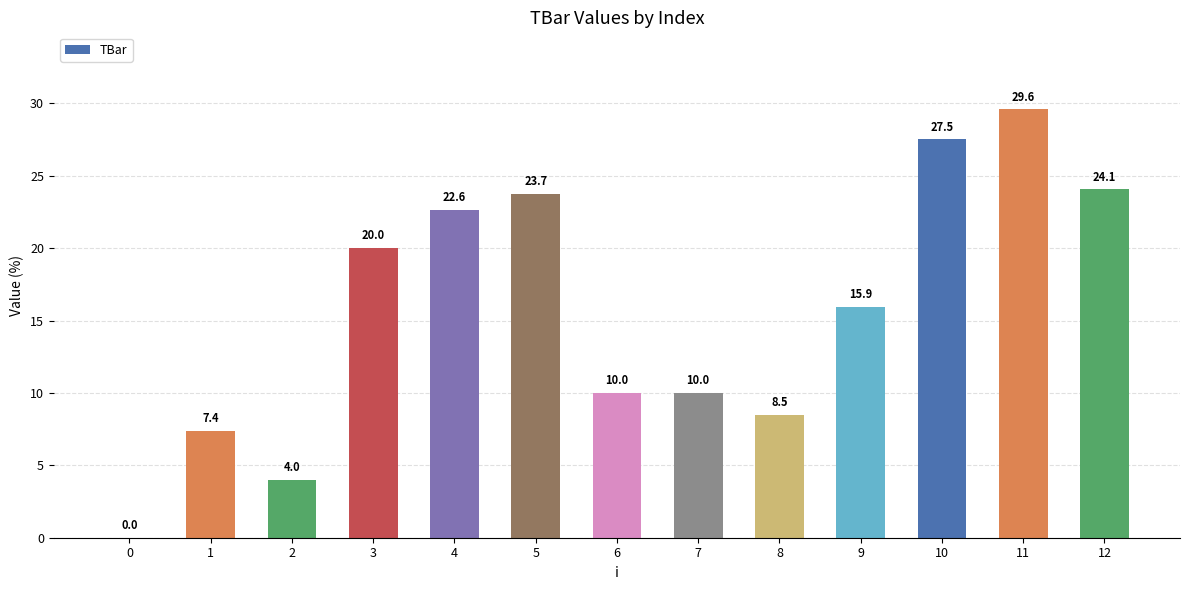

Read the value at 4.

22.6